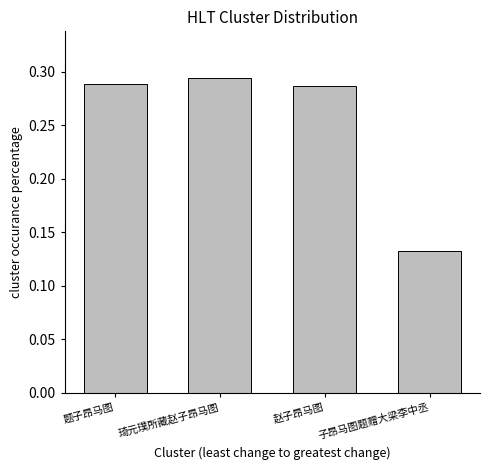

Does the chart contain any negative values?

No